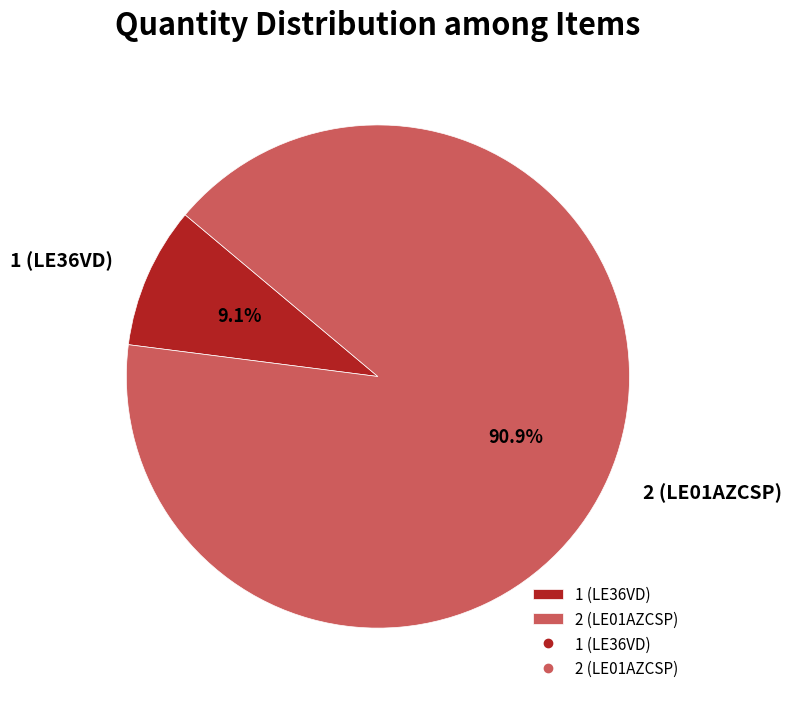

What is the smallest slice in the pie chart?

1 (LE36VD)